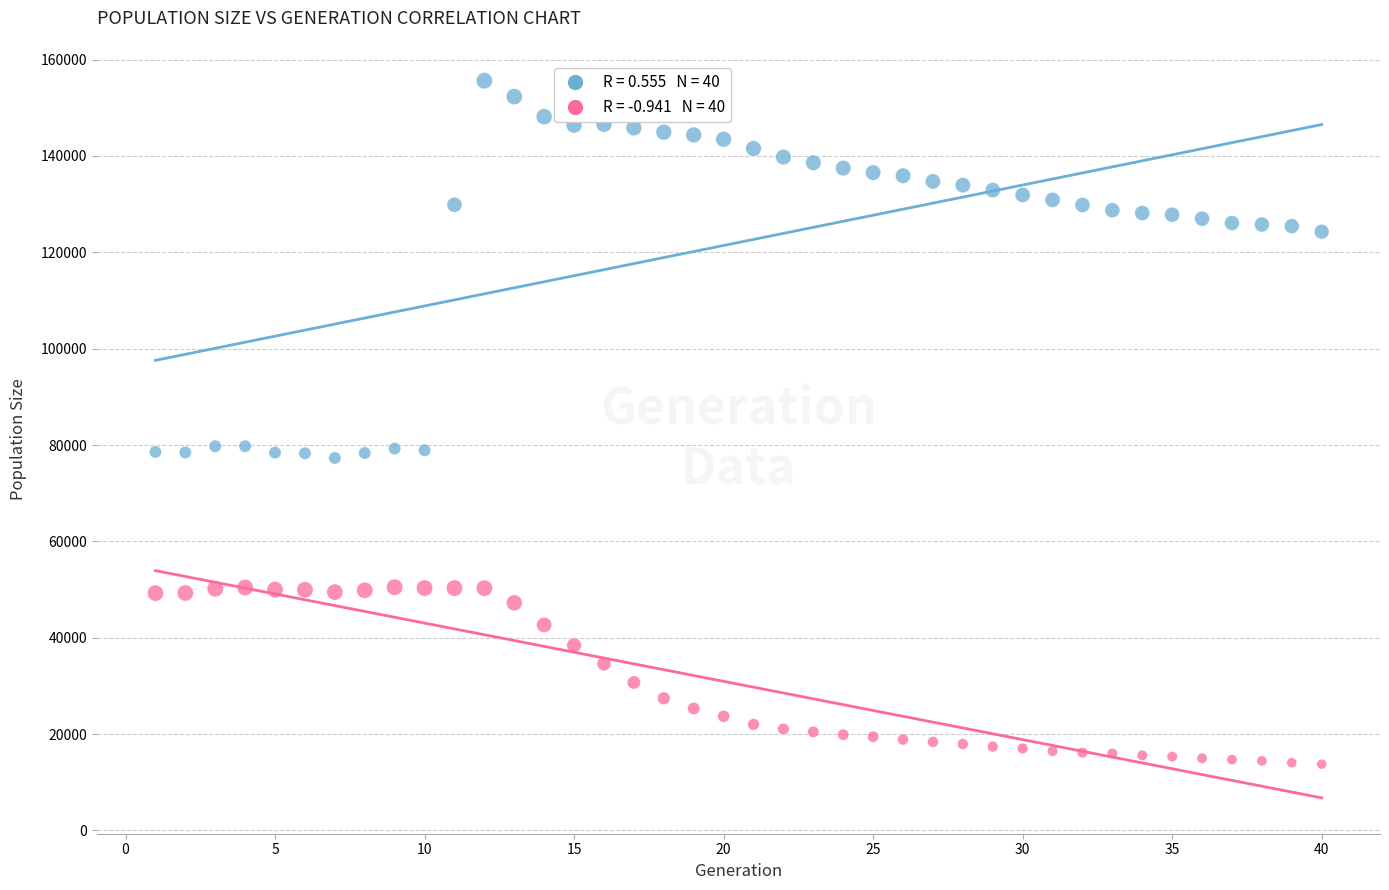

Across all data points, what is the range of X values (max minus min)?

39